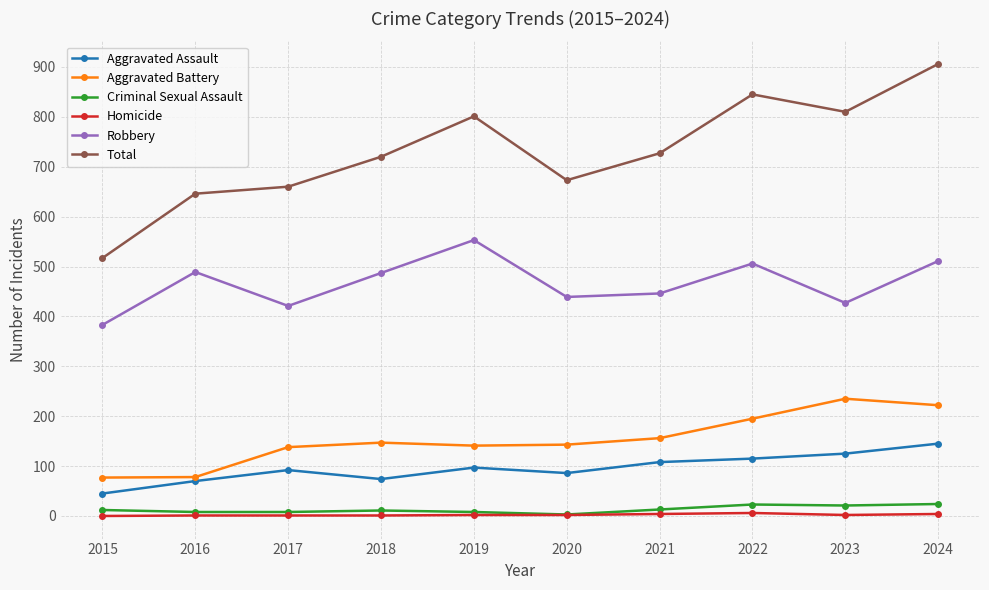

Which label corresponds to the largest value in the chart?

2024